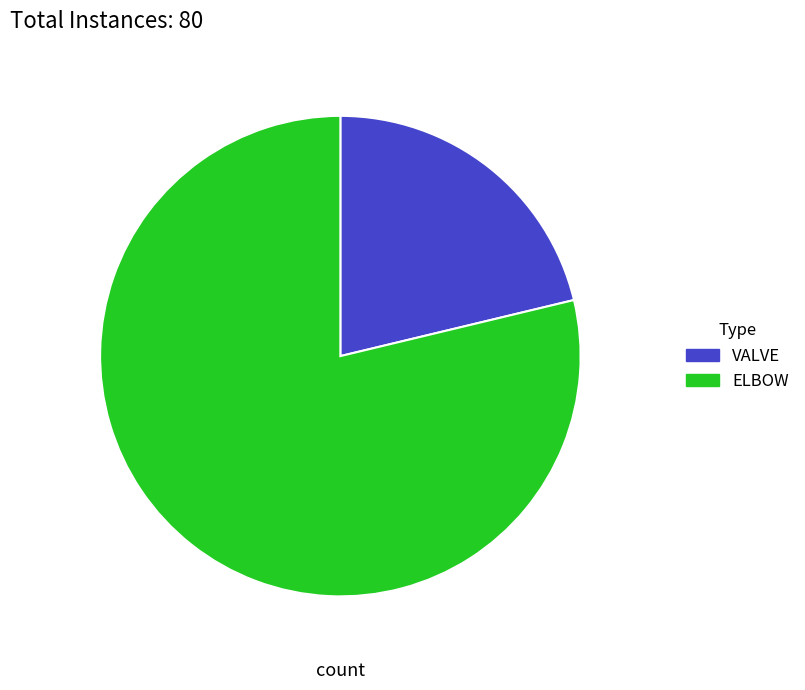

How many segments does this pie chart have?

2